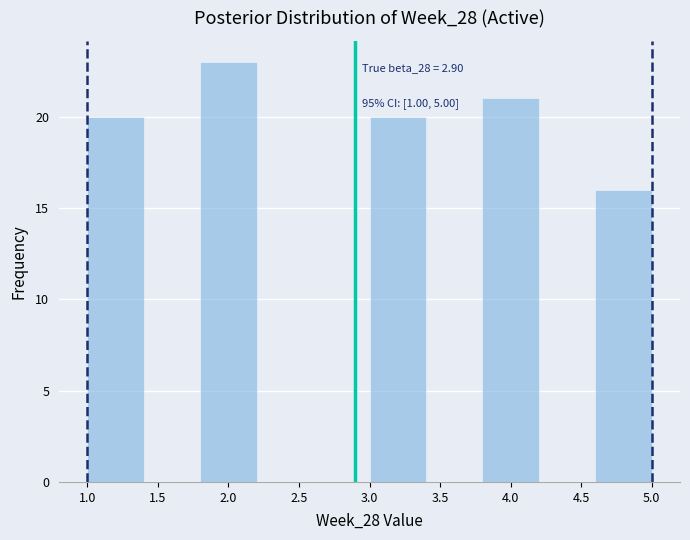

Over which range of the x-axis is the bar tallest?

1.8 to 2.2